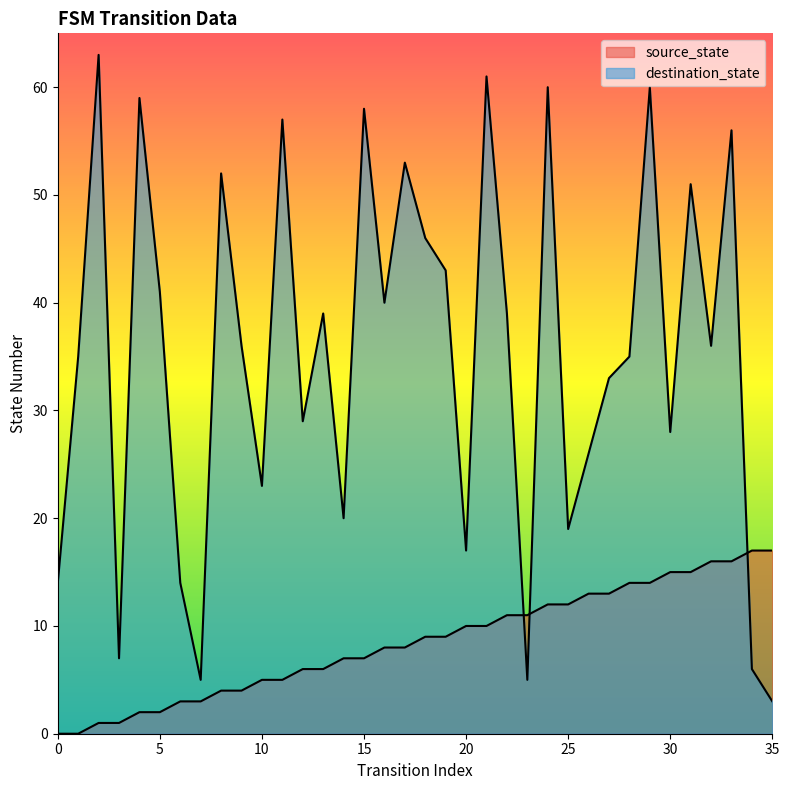

Which series changed the most between 19 and 24?

destination_state